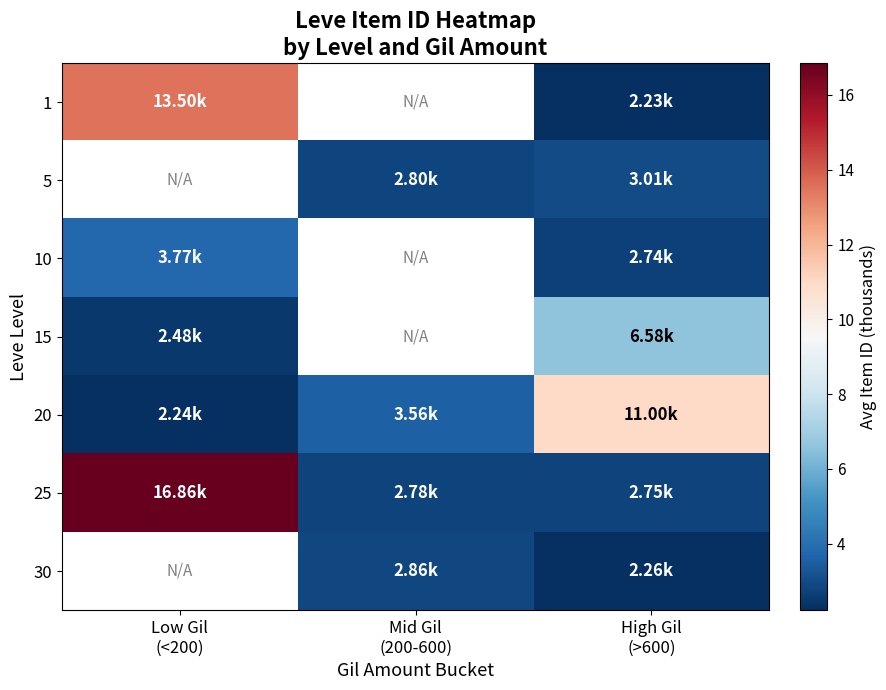

What is the difference between the highest and lowest values at Low Gil
(<200)?

14.6